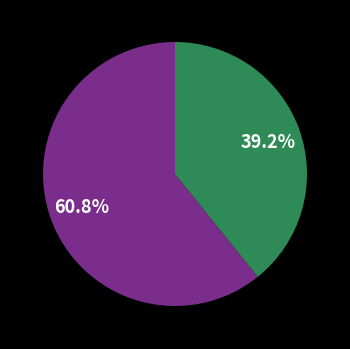

Is there any slice that represents more than half of the pie?

Yes